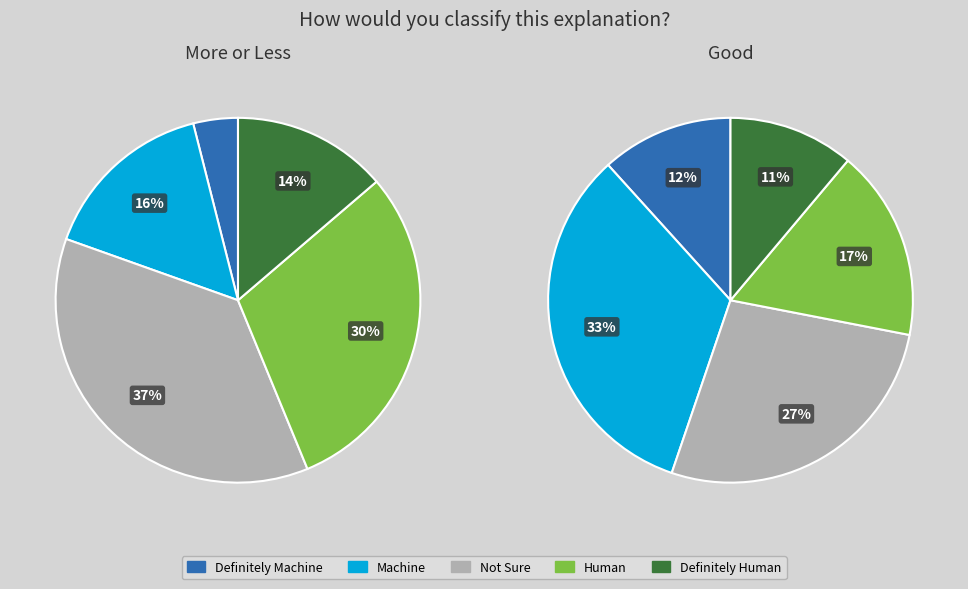

Count the number of slices in the pie.

10